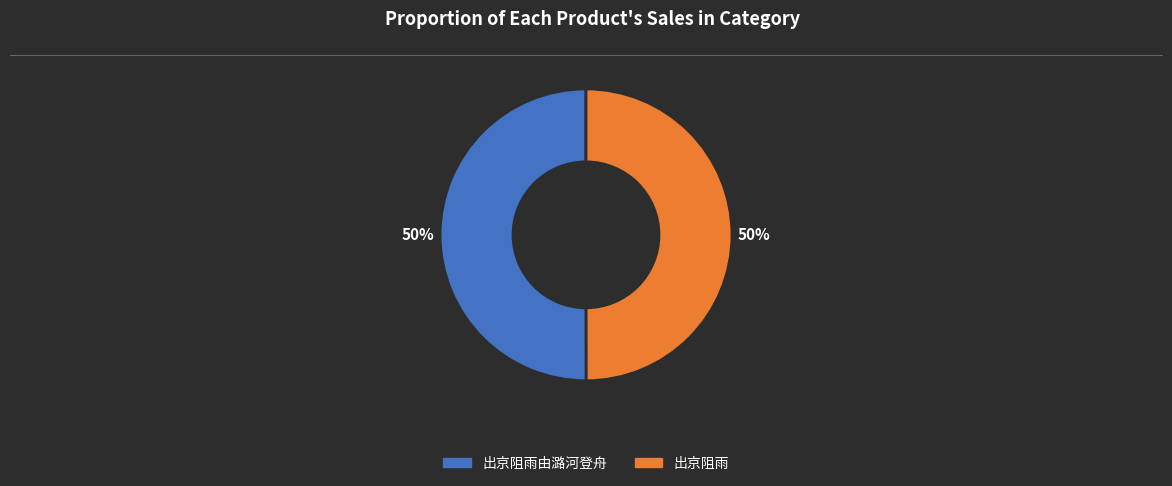

To the nearest percent, what is the average slice percentage?

50%